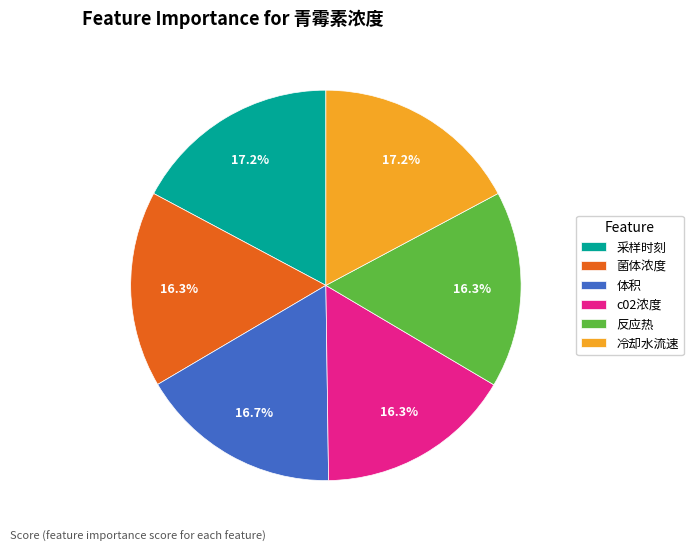

Count the number of slices in the pie.

6